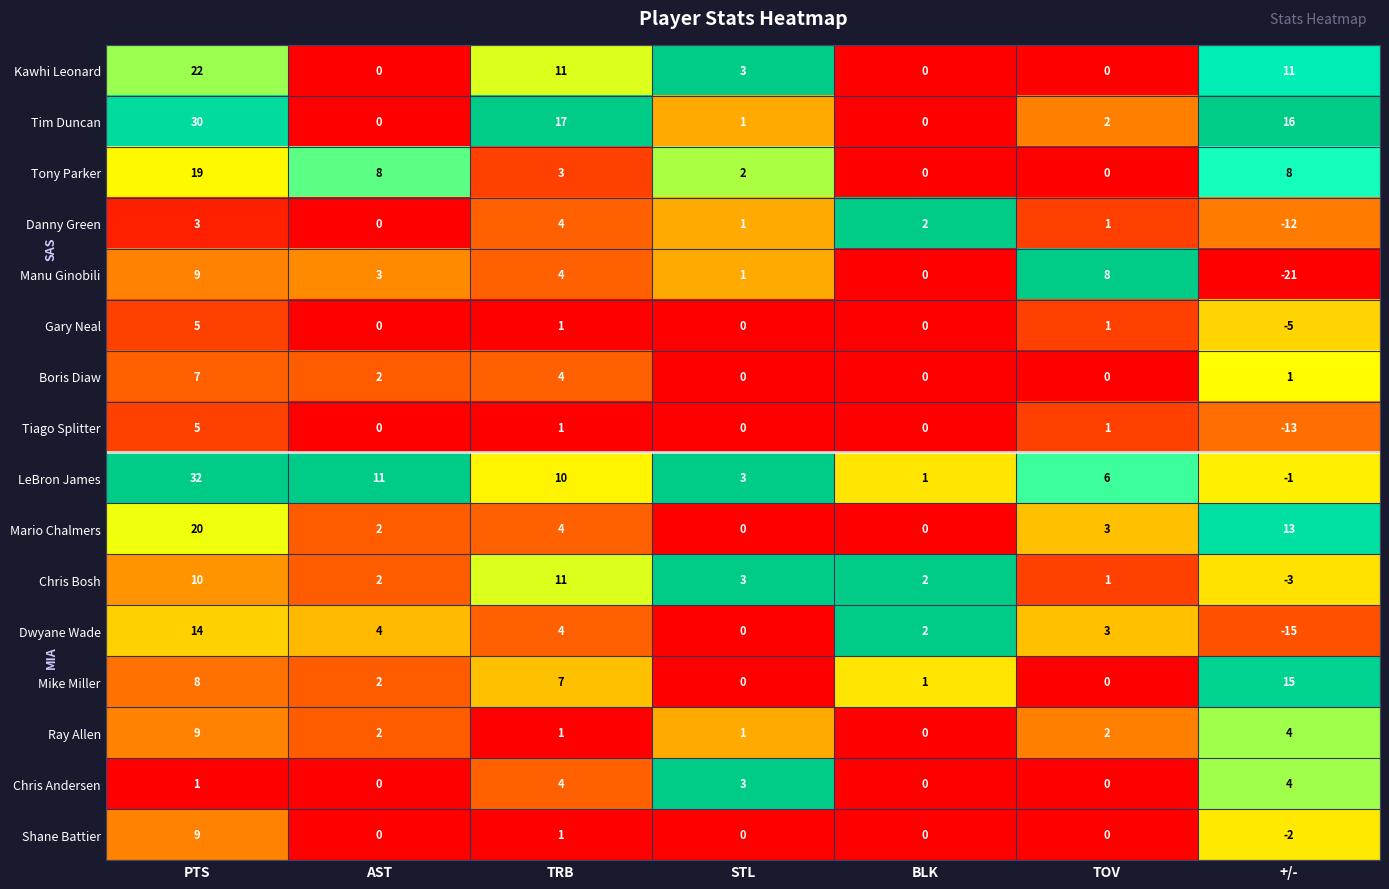

What is the difference between the highest and lowest values at AST?

11